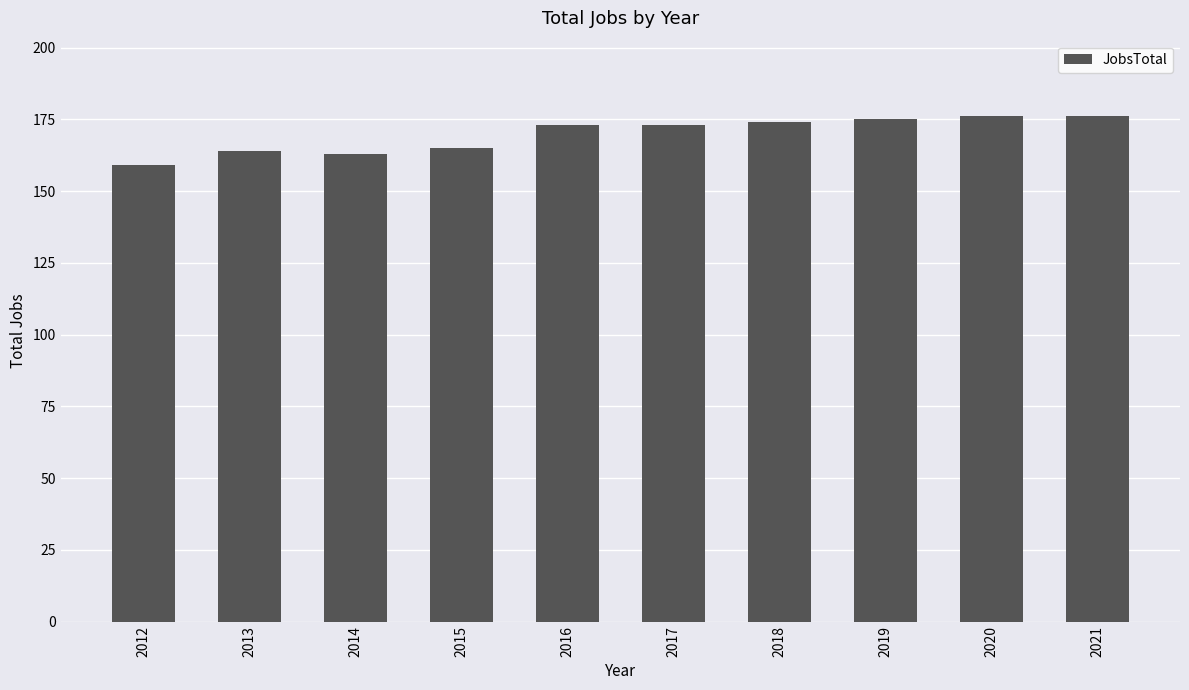

What value does the data have at 2016, to the nearest 10?

170